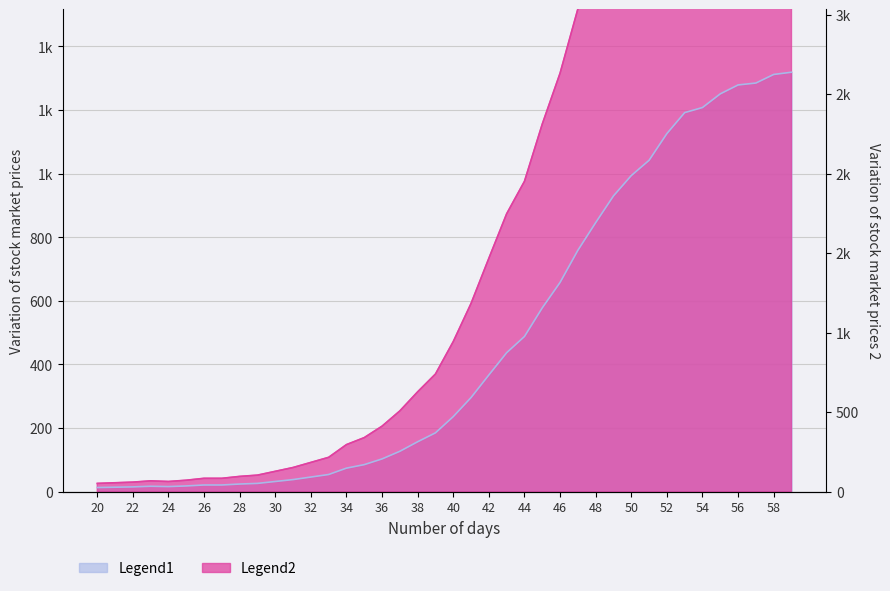

What is the smallest value displayed?

13